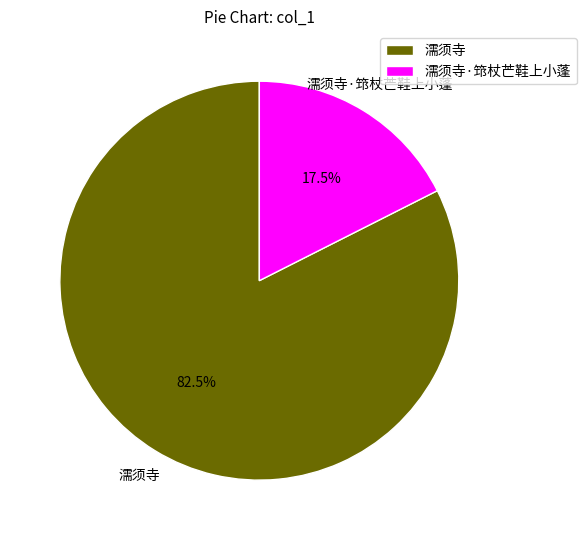

To the nearest percent, what is the difference between the 濡须寺·筇杖芒鞋上小蓬 and 濡须寺 slice percentages?

65%